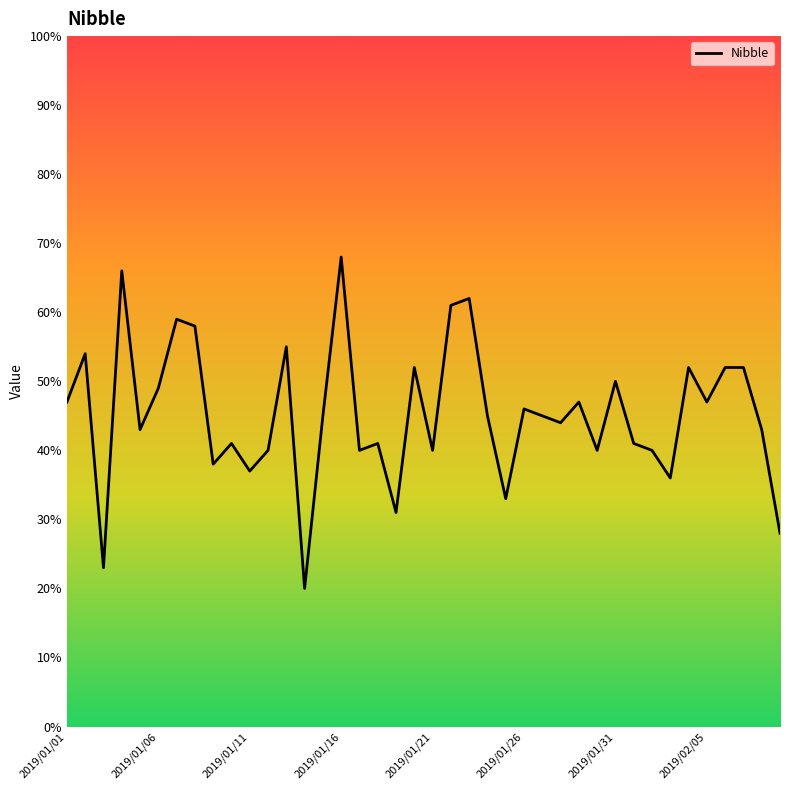

What is the maximum value shown in the chart?

68